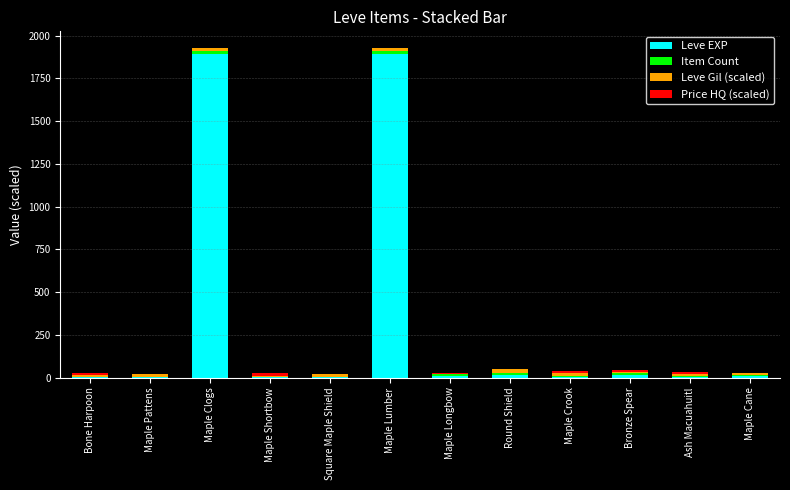

What is the maximum value for Leve EXP?

1890.0